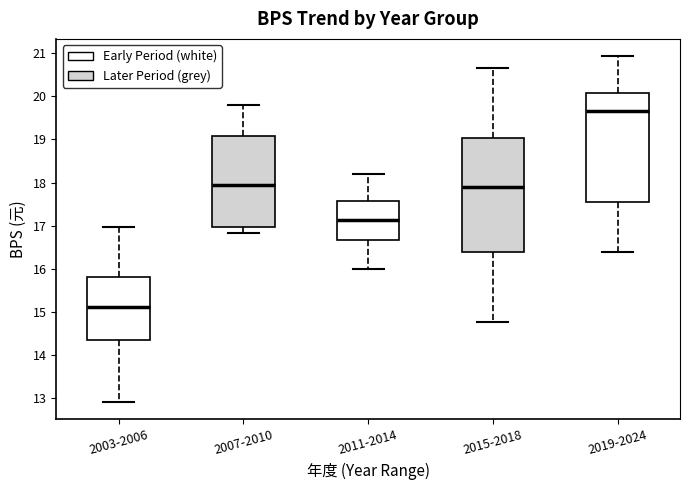

Reading left to right, transcribe this box plot: for each box, give where its median line is, the range the box spans, and where its two whiskers end, as read against the y-axis. The values are not printed on the chart, so give them approximately, as read against the axis.

2003-2006: median 15.1, box 14.4 to 15.8, whiskers 12.9 to 17.0
2007-2010: median 17.9, box 17.0 to 19.1, whiskers 16.8 to 19.8
2011-2014: median 17.1, box 16.7 to 17.6, whiskers 16.0 to 18.2
2015-2018: median 17.9, box 16.4 to 19.0, whiskers 14.8 to 20.7
2019-2024: median 19.7, box 17.5 to 20.1, whiskers 16.4 to 20.9